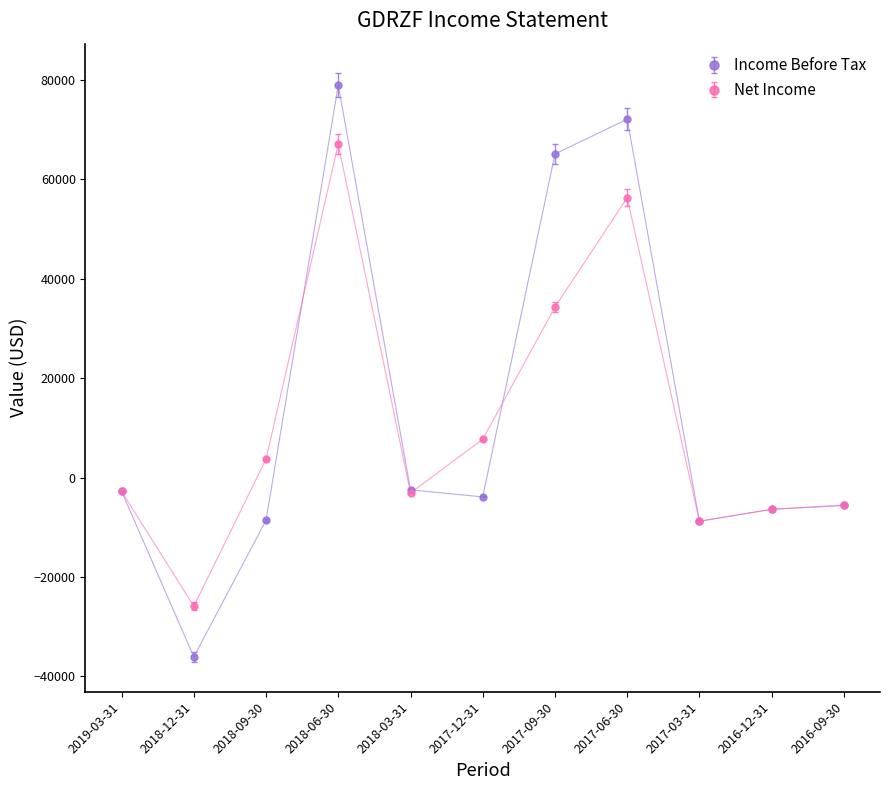

The value of Income Before Tax at 2017-12-31 is -3900. True or false?

True